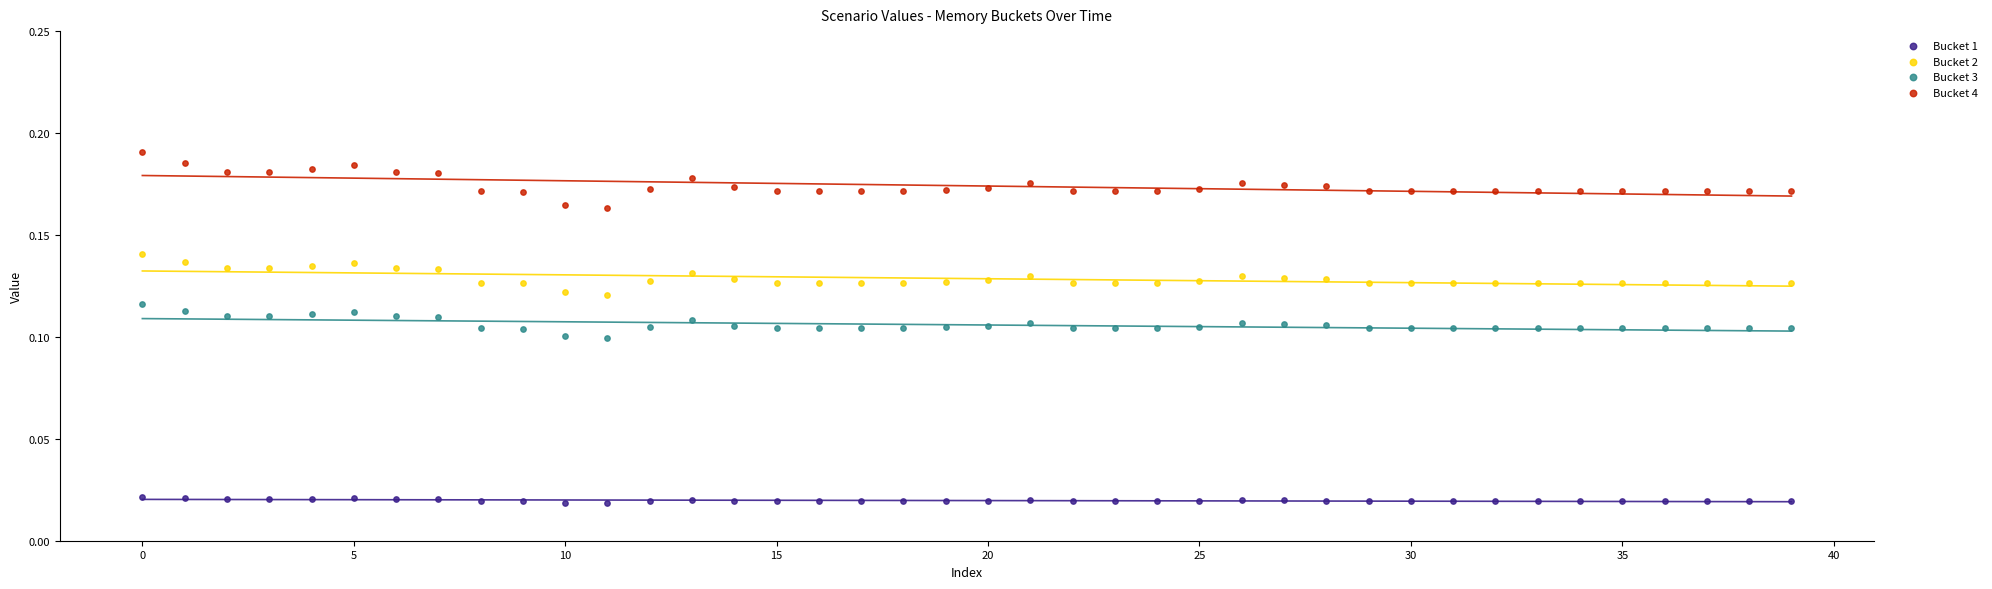

Which series has the largest Y range (max minus min)?

Bucket 4